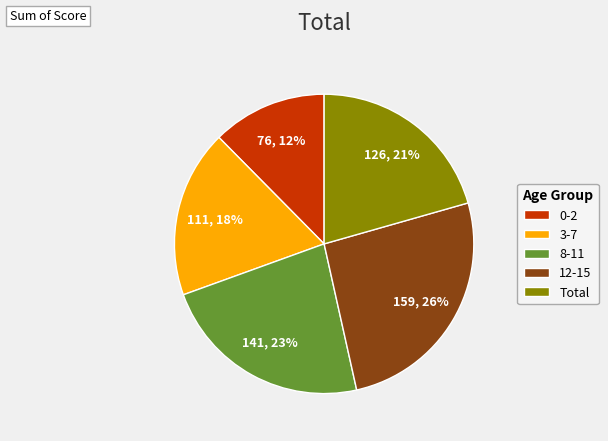

Do 0-2 and 3-7 together represent more than half of the pie?

No